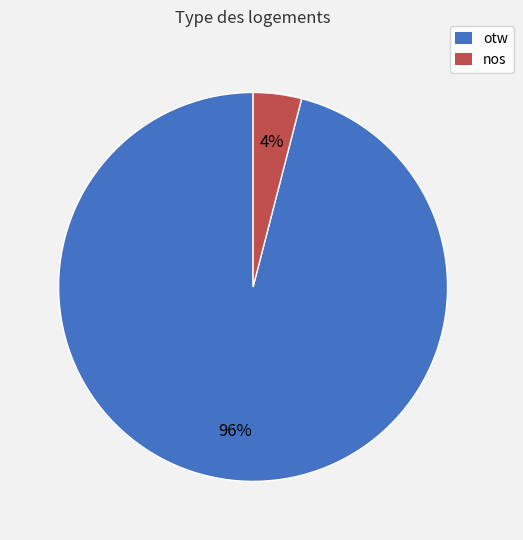

To the nearest percent, what is the difference between the largest and smallest slice percentages?

92%